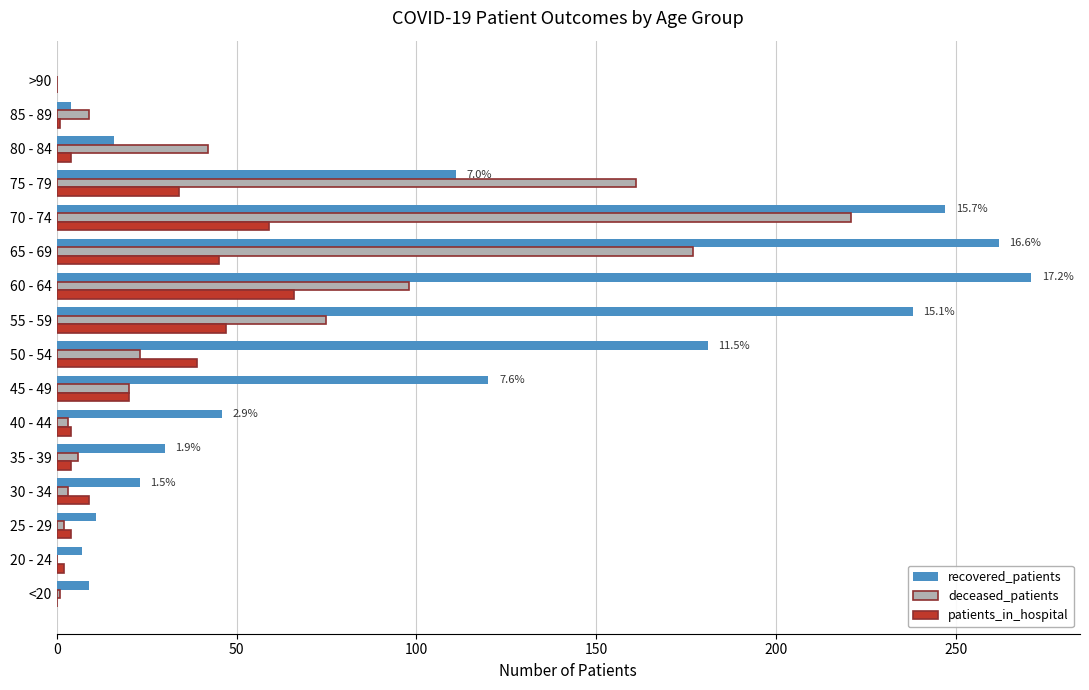

What is the maximum value shown in the chart?

271